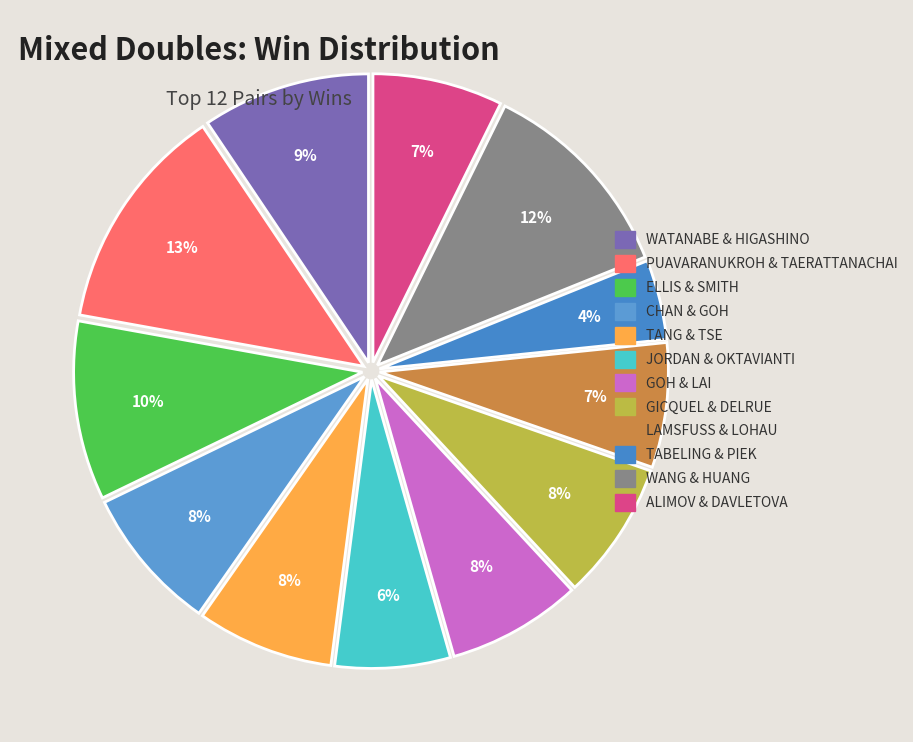

Rank the categories by value from highest to lowest.

PUAVARANUKROH & TAERATTANACHAI, WANG & HUANG, ELLIS & SMITH, WATANABE & HIGASHINO, CHAN & GOH, GICQUEL & DELRUE, TANG & TSE, GOH & LAI, ALIMOV & DAVLETOVA, LAMSFUSS & LOHAU, JORDAN & OKTAVIANTI, TABELING & PIEK